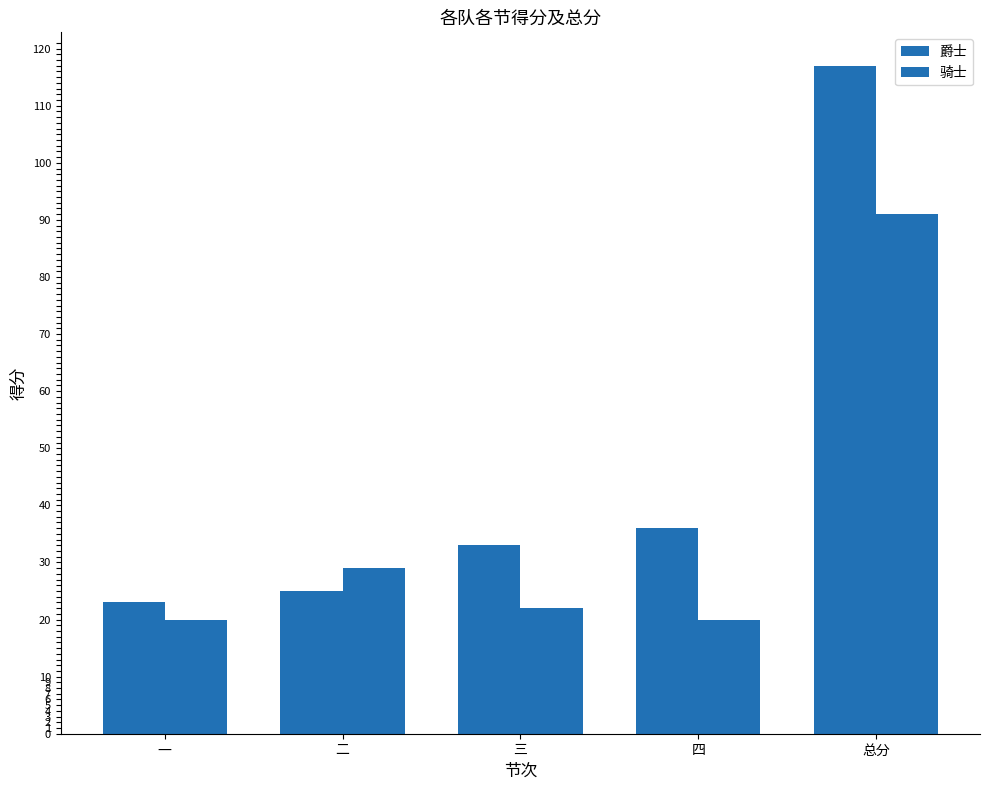

How many distinct data groups are displayed?

2